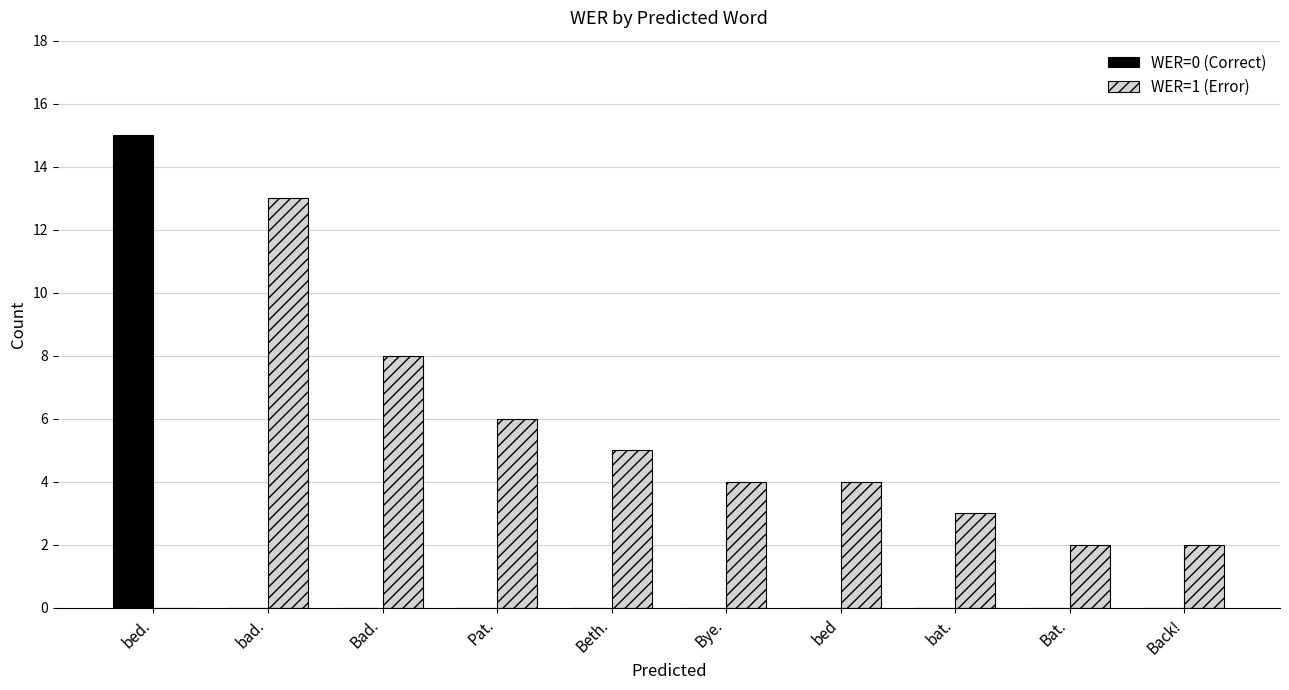

How many groups of bars are there?

10